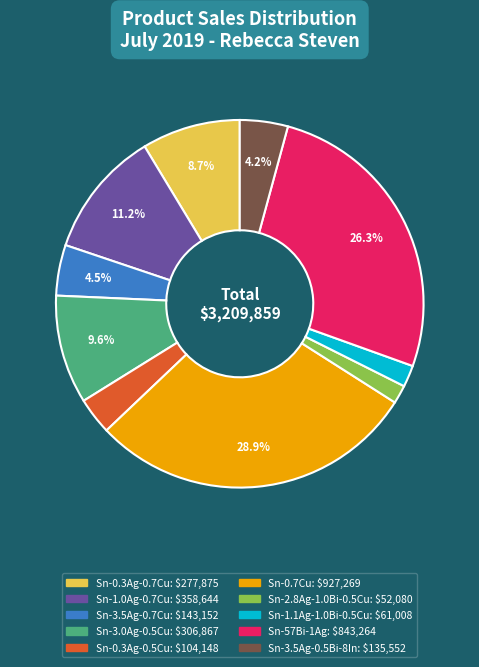

Approximately how many times larger is the value at Sn-2.8Ag-1.0Bi-0.5Cu compared to Sn-3.0Ag-0.5Cu?

0.2